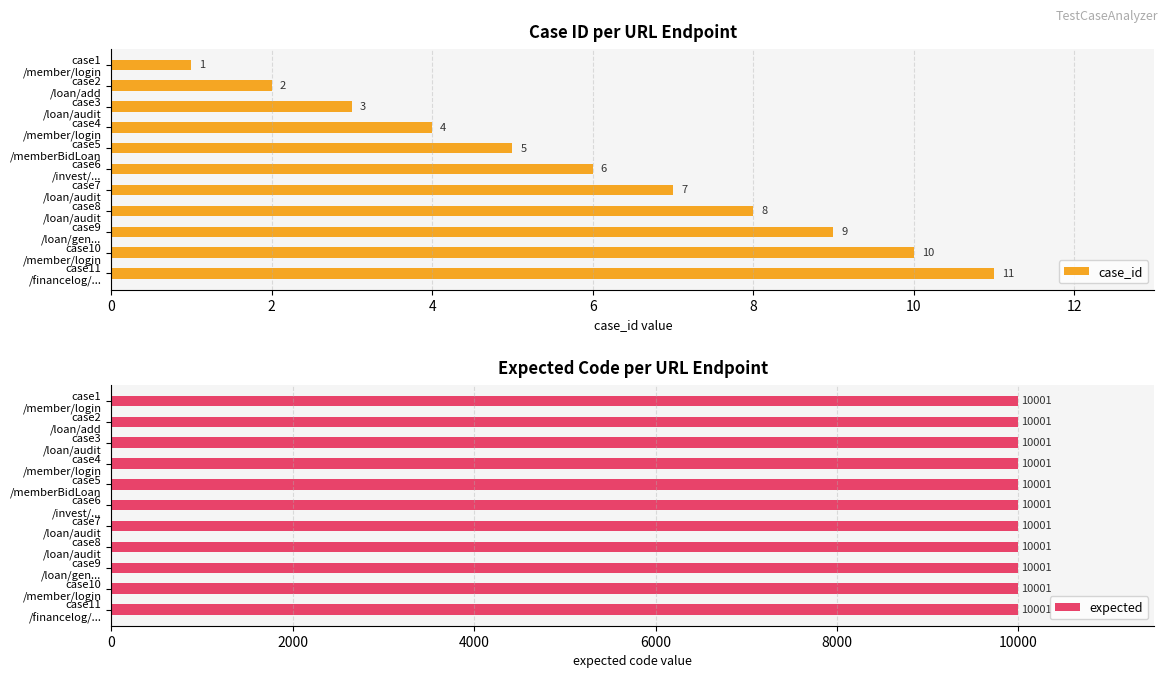

What is the minimum value shown in the chart?

0.5